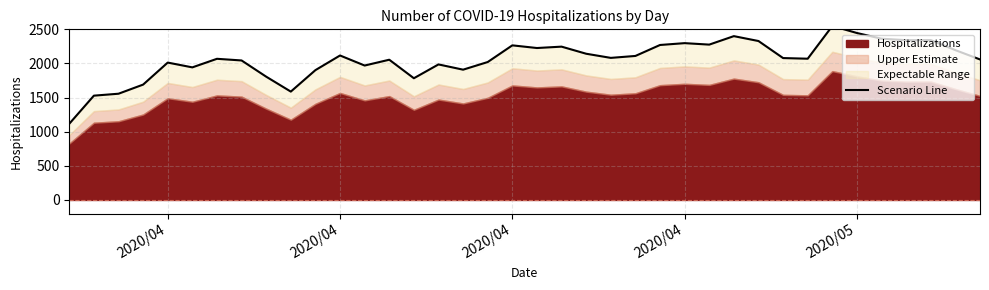

Reading left to right, extract all data points from this chart.

1116.5	1528.2	1556.6	1690.2	2012.9	1942.7	2068.2	2043.9	1806.3	1587.6	1902.2	2116.8	1969.7	2054.7	1783.4	1985.9	1908.9	2021.0	2265.3	2226.2	2246.4	2142.5	2081.7	2110.1	2270.7	2297.7	2276.1	2400.3	2328.8	2079.0	2069.6	2548.8	2446.2	2362.5	2340.9	2342.2	2195.1	2058.8